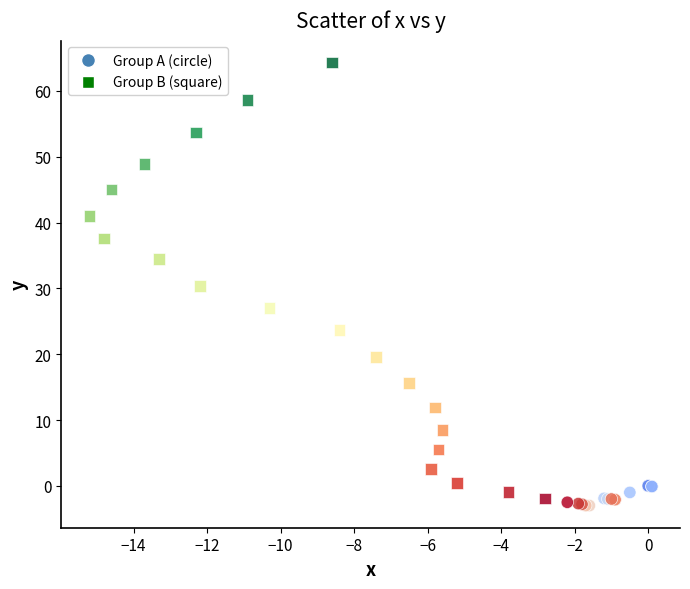

Which series contains the lowest Y value?

Group A (circle)